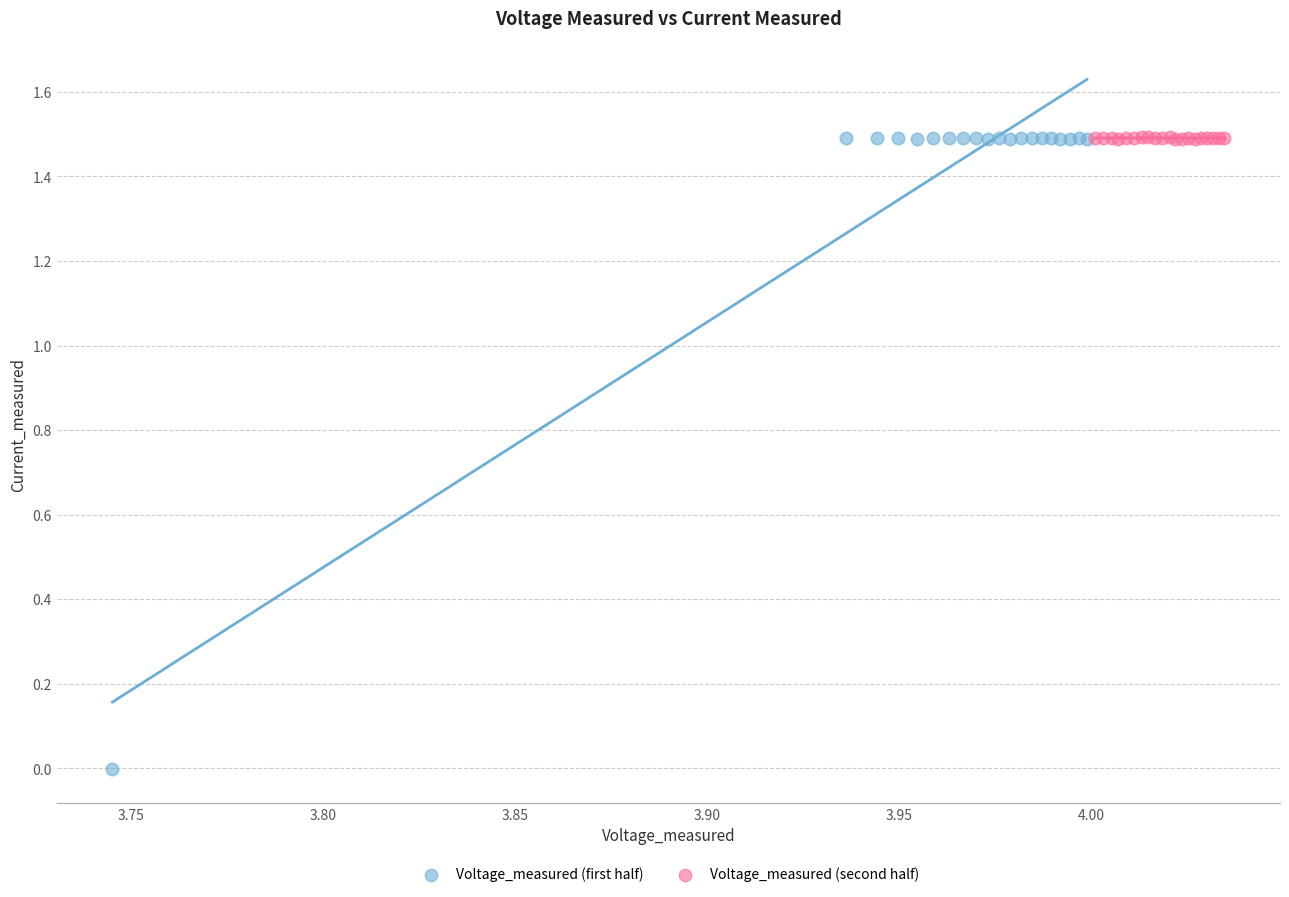

Which series has the widest spread of Y values?

Voltage_measured (first half)